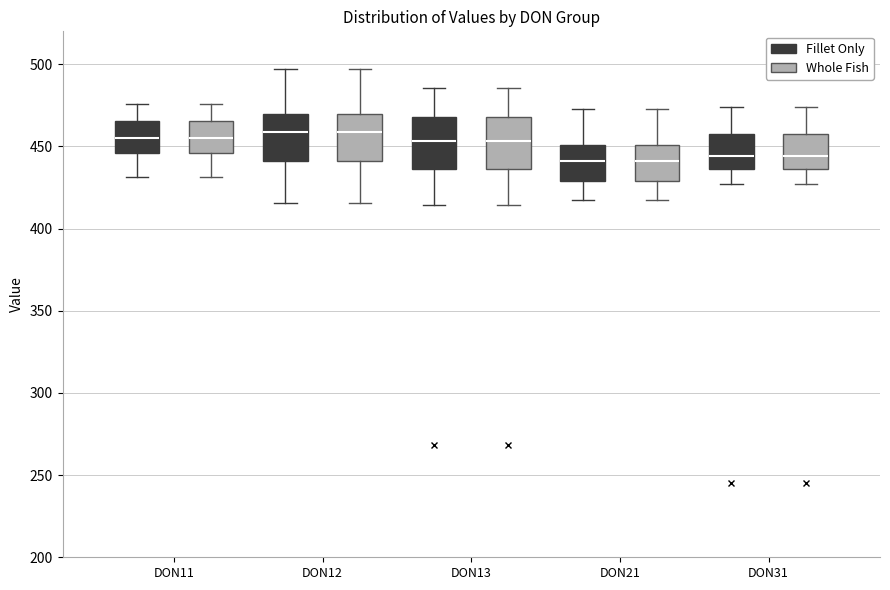

Reading left to right, transcribe this box plot: for each box, give where its median line is, the range the box spans, and where its two whiskers end, as read against the y-axis. The values are not printed on the chart, so give them approximately, as read against the axis.

DON11 (Fillet Only): median 455, box 445 to 465, whiskers 430 to 475
DON11 (Whole Fish): median 455, box 445 to 465, whiskers 430 to 475
DON12 (Fillet Only): median 460, box 440 to 470, whiskers 415 to 495
DON12 (Whole Fish): median 460, box 440 to 470, whiskers 415 to 495
DON13 (Fillet Only): median 455, box 435 to 470, whiskers 415 to 485
DON13 (Whole Fish): median 455, box 435 to 470, whiskers 415 to 485
DON21 (Fillet Only): median 440, box 430 to 450, whiskers 420 to 470
DON21 (Whole Fish): median 440, box 430 to 450, whiskers 420 to 470
DON31 (Fillet Only): median 445, box 435 to 455, whiskers 425 to 475
DON31 (Whole Fish): median 445, box 435 to 455, whiskers 425 to 475